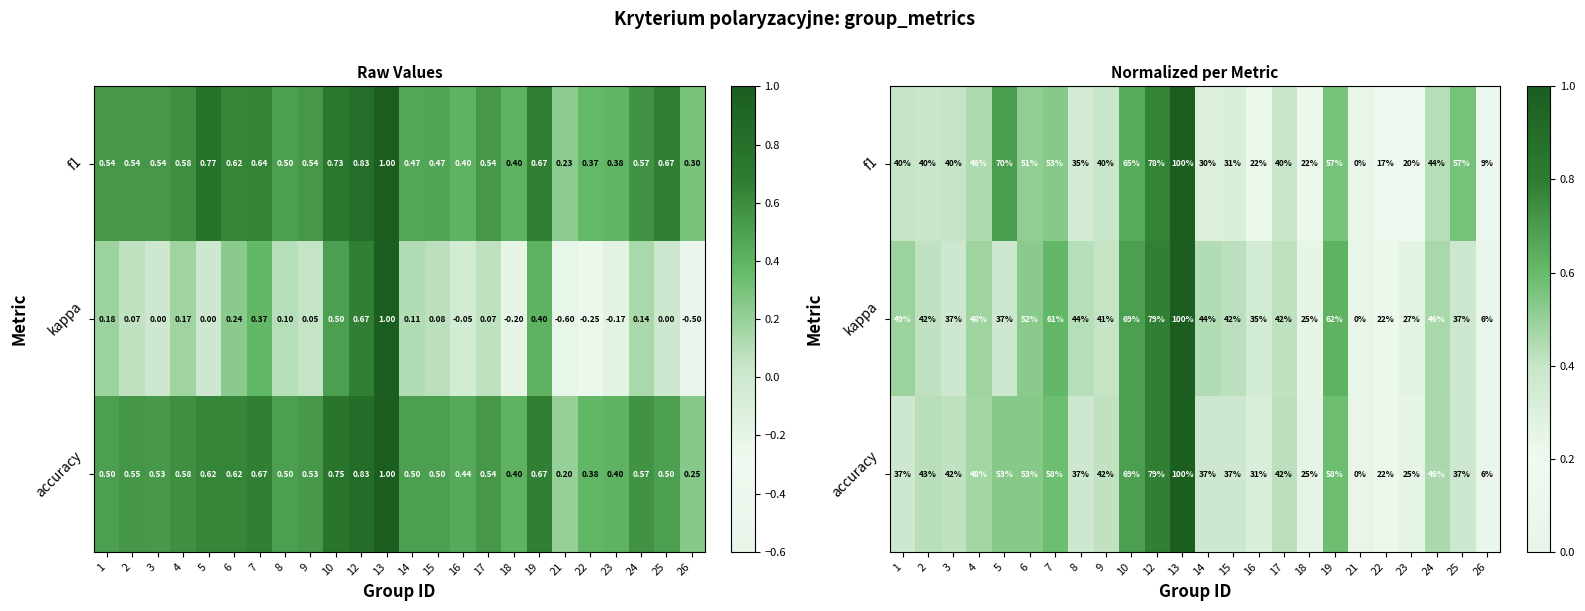

At which category is the sum across all series the highest?

13